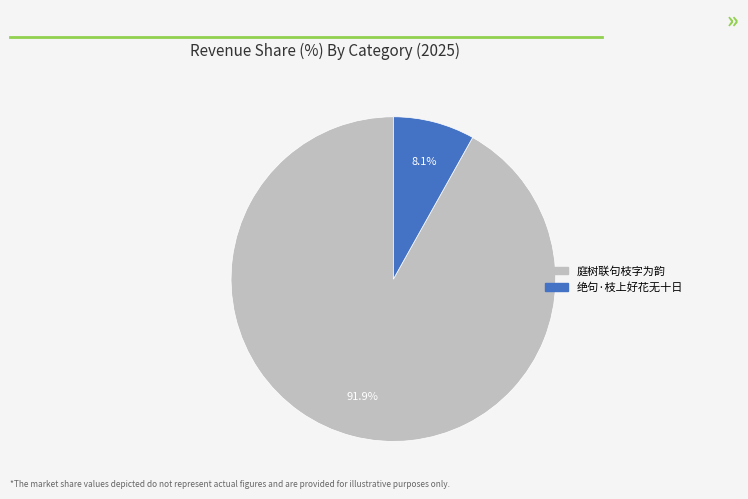

What is the ratio of the value at 庭树联句枝字为韵 to the value at 绝句·枝上好花无十日?

11.3